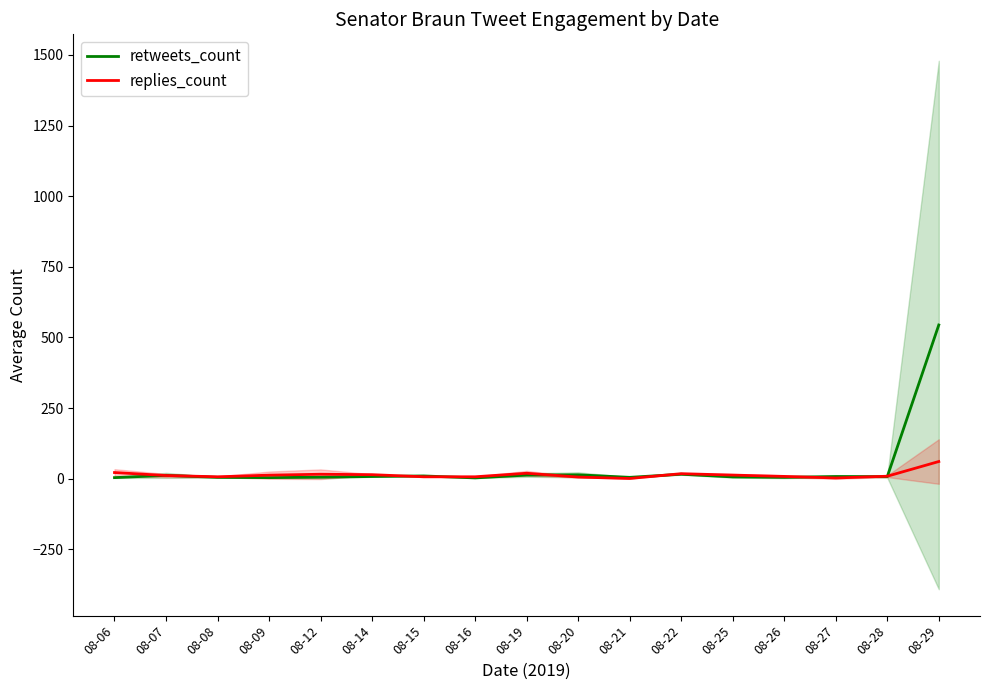

True or false: retweets_count and replies_count intersect in this chart.

True